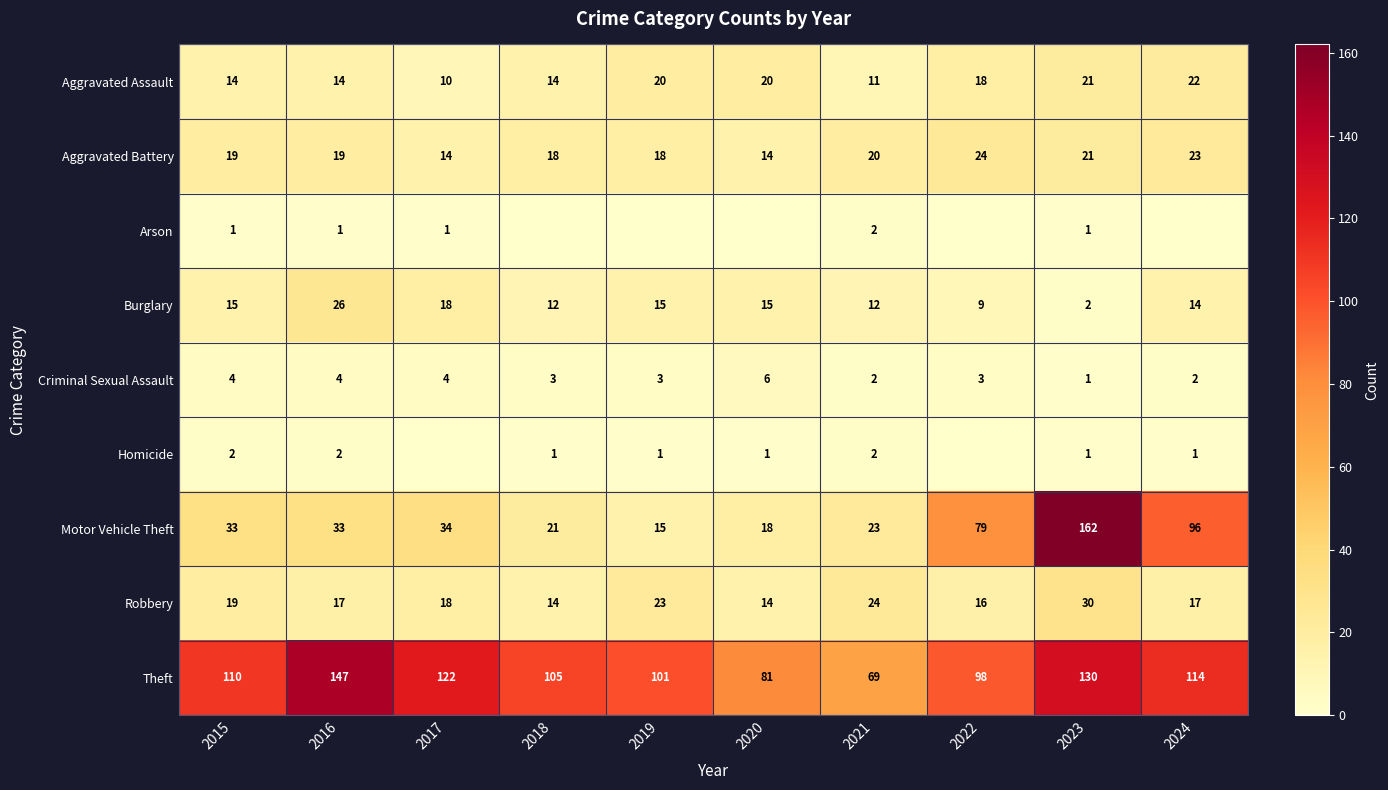

What is the spread (max minus min) of values at 2017?

122